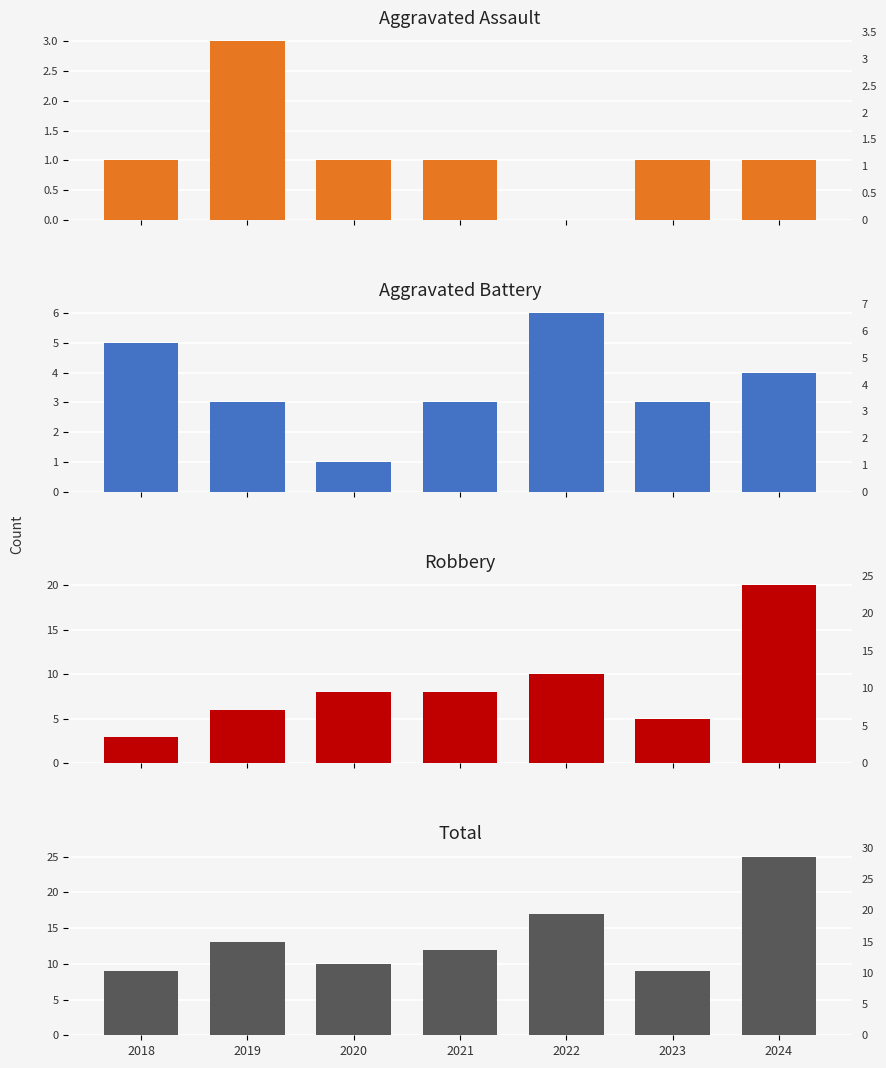

How many categories are shown in the chart?

7